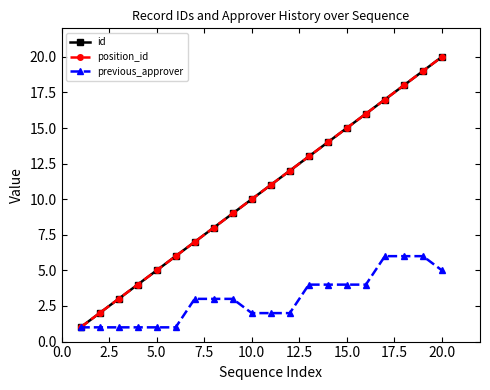

What is the sum of all position_id values?

210